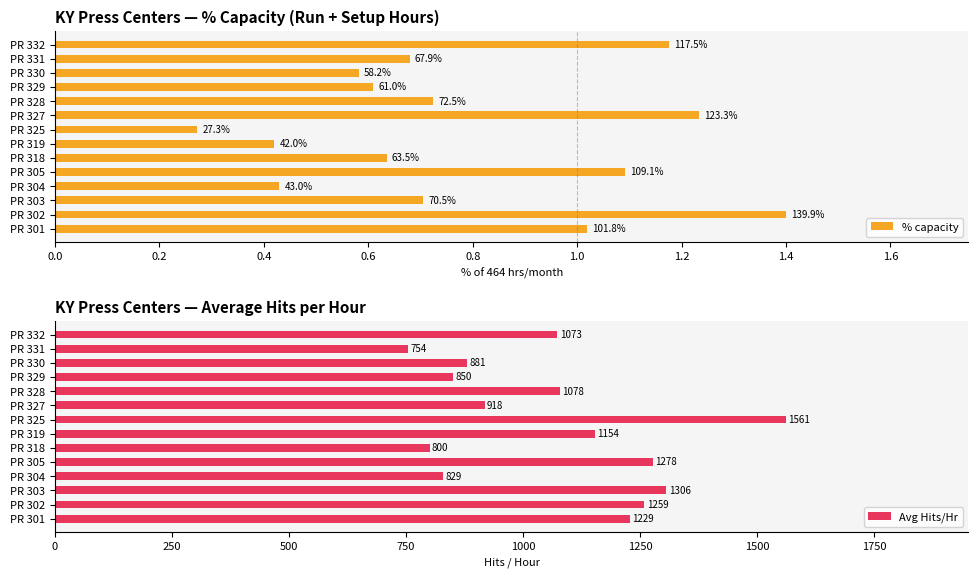

What is the approximate value of Avg Hits/Hr at PR 301?

1228.8